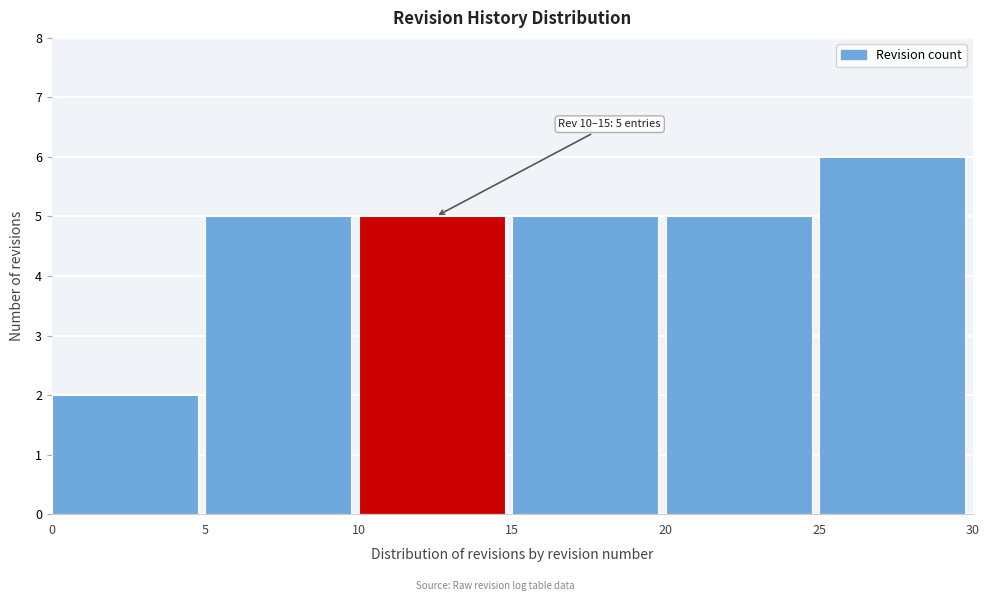

Which range on the x-axis has the tallest bar?

25 to 30